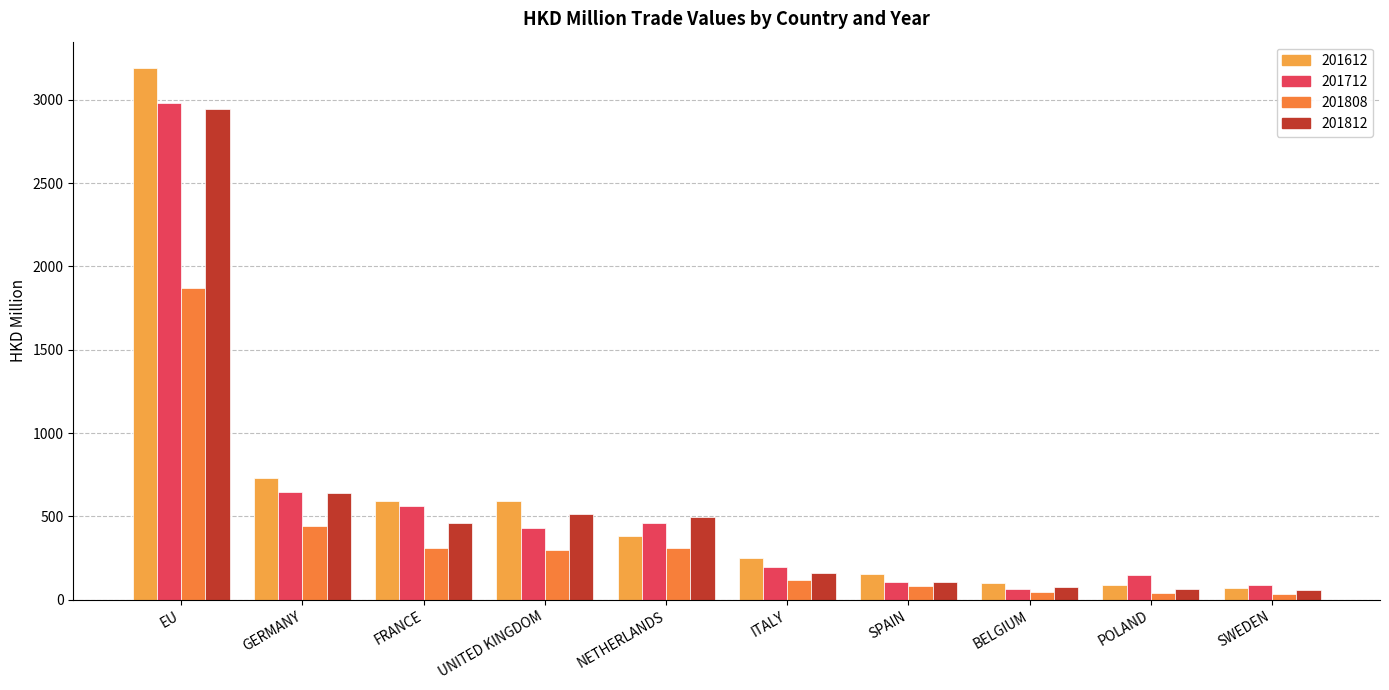

What is the sum of the 201712 values at POLAND and FRANCE?

709.7